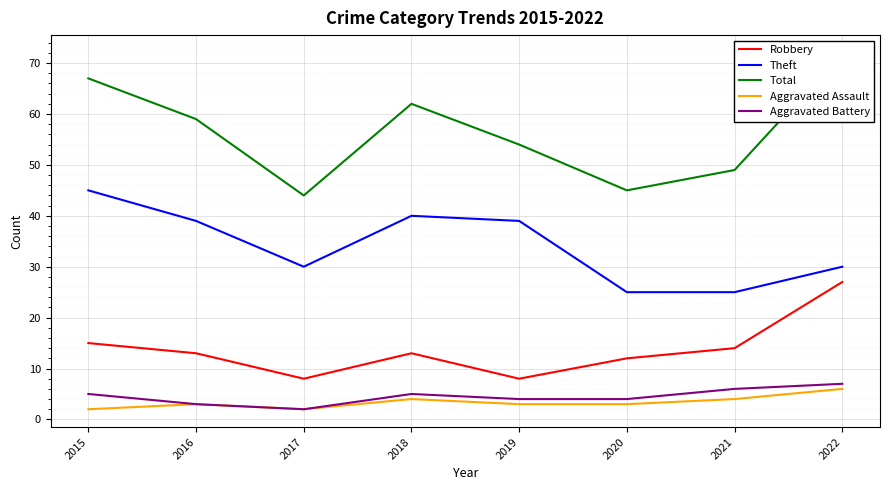

True or false: Total has a value of 19 at 2015.

False